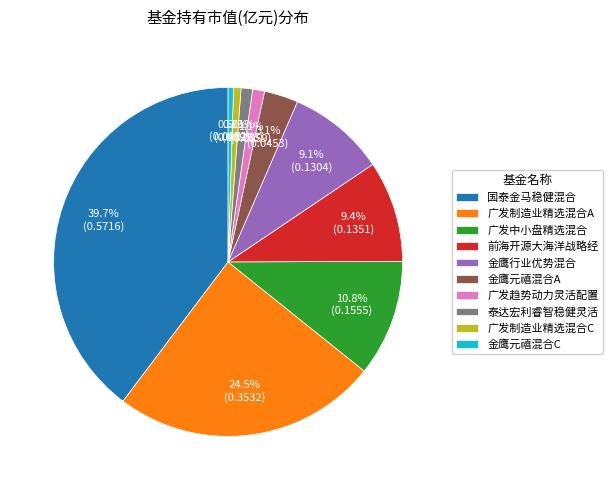

What is the largest slice in the pie chart?

国泰金马稳健混合